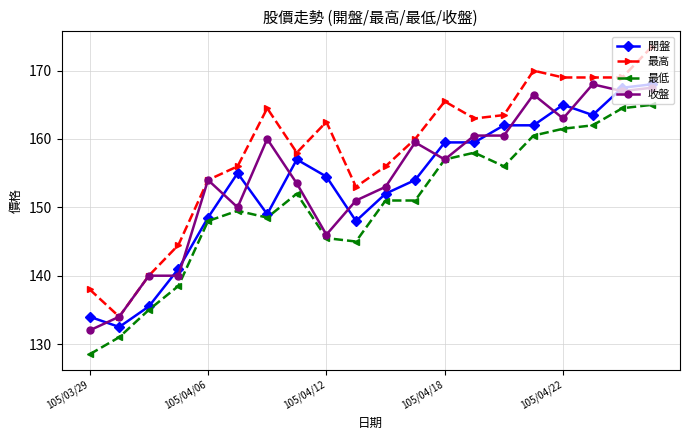

What is the sum of all 最高 values?

3163.0